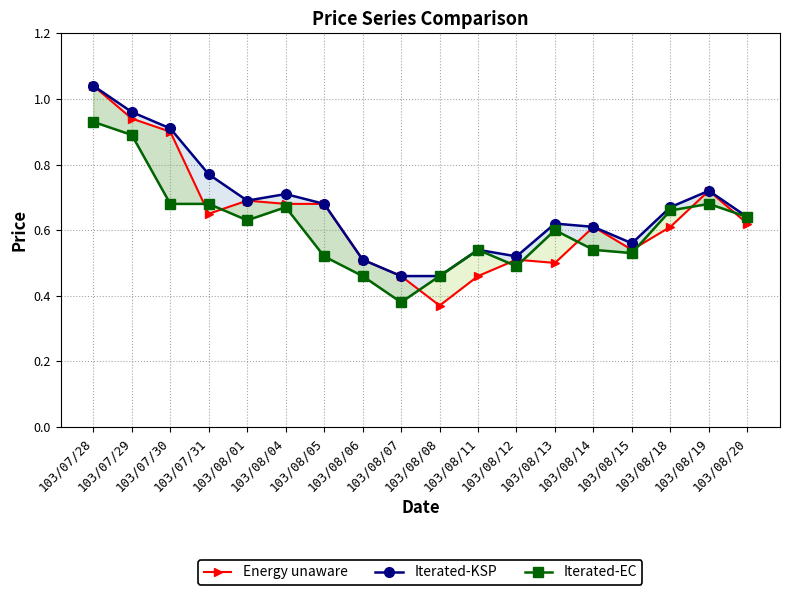

What is the label of the 18th point from the left?

103/08/20